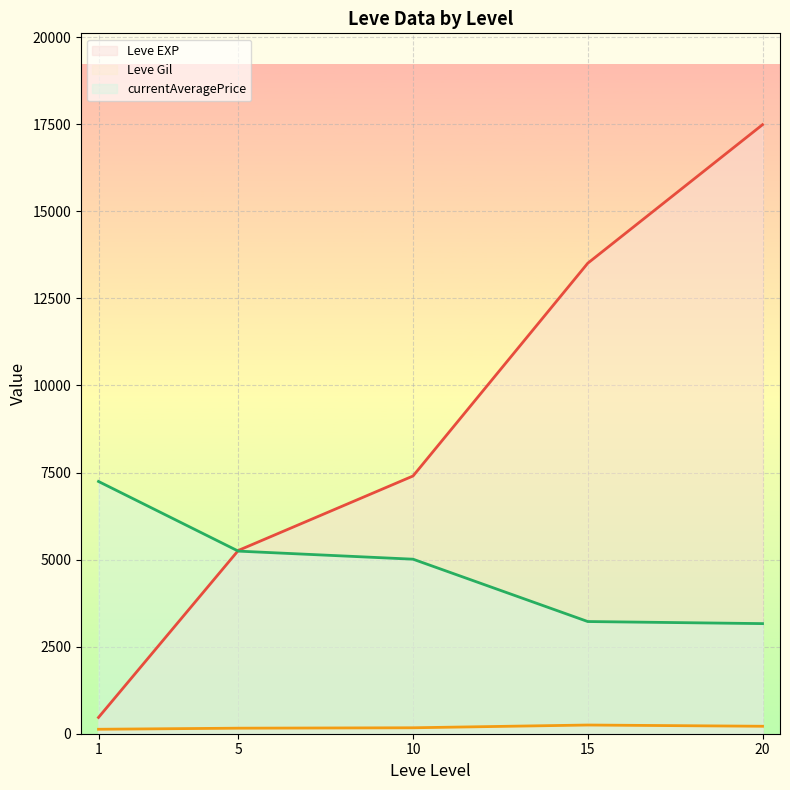

Rank the series at 20 from highest to lowest value.

Leve EXP, currentAveragePrice, Leve Gil